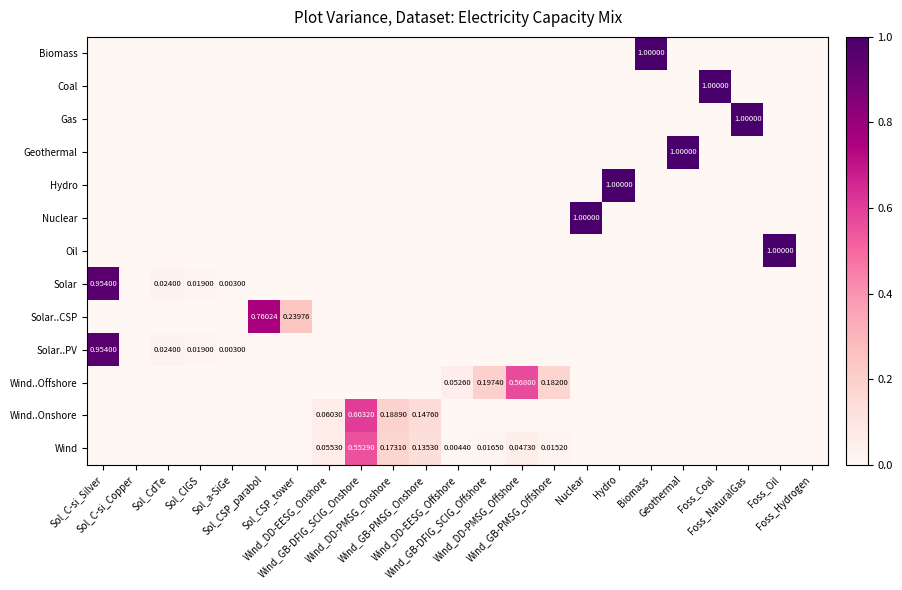

How many values in the Solar..PV series exceed 0?

4